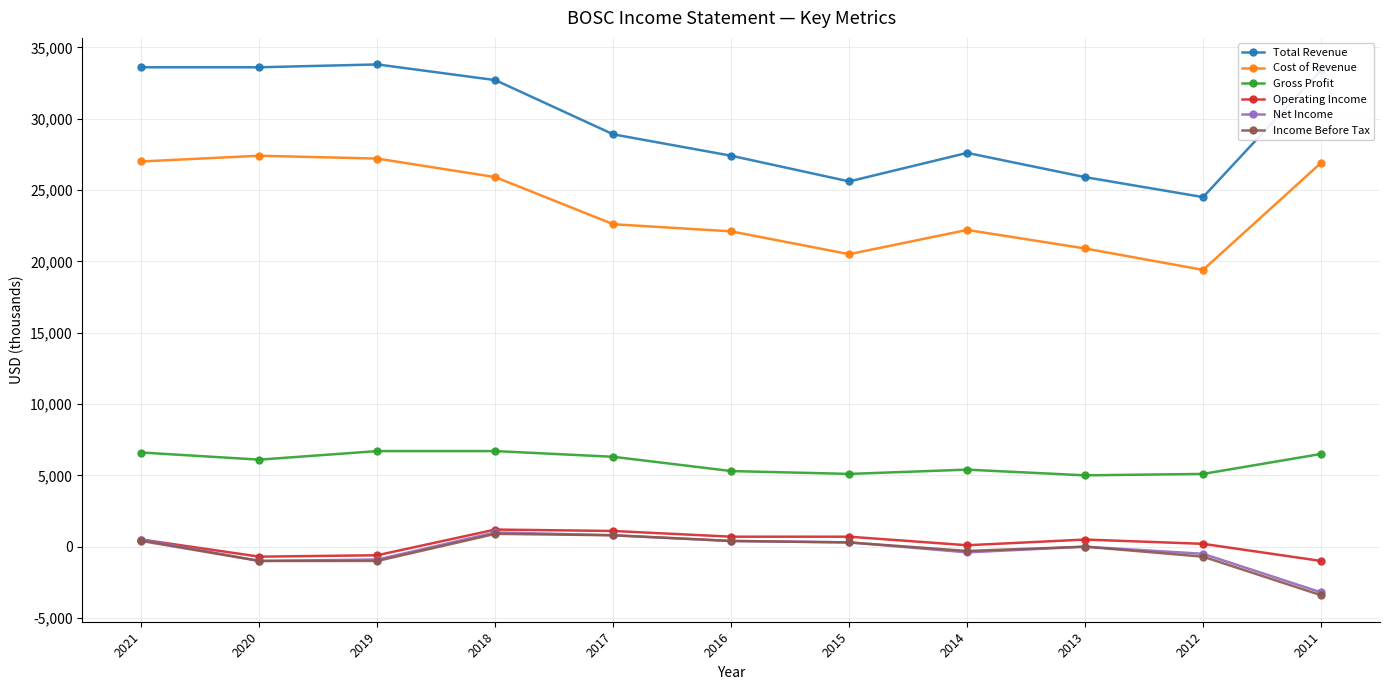

Does the chart display data point markers on the line(s)?

Yes